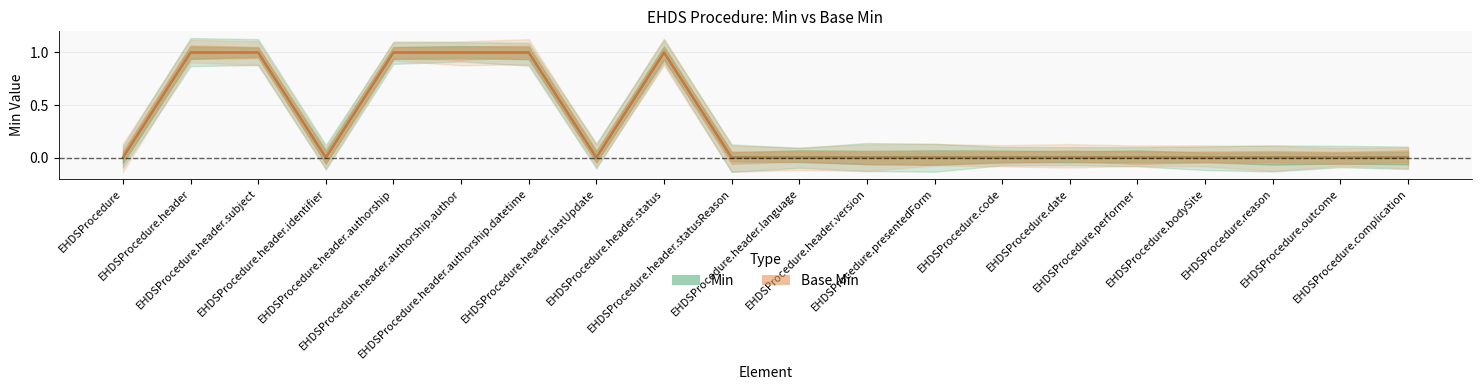

At which label is Min closest to 0?

EHDSProcedure